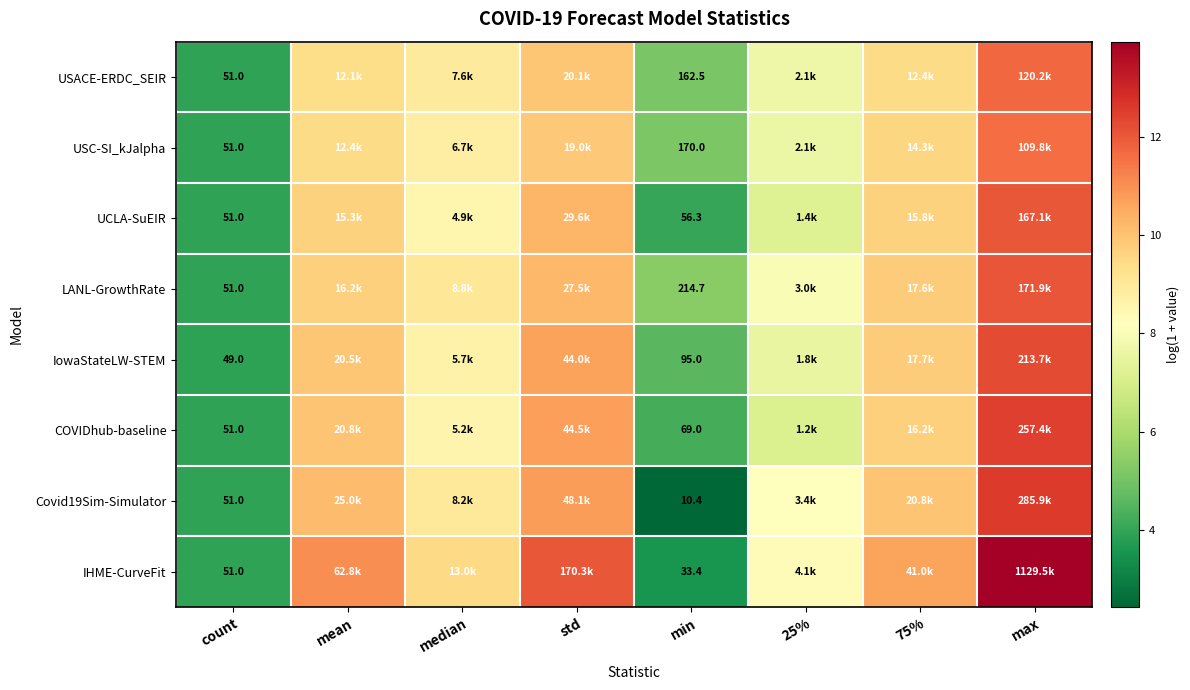

At which category is the sum across all series the highest?

max